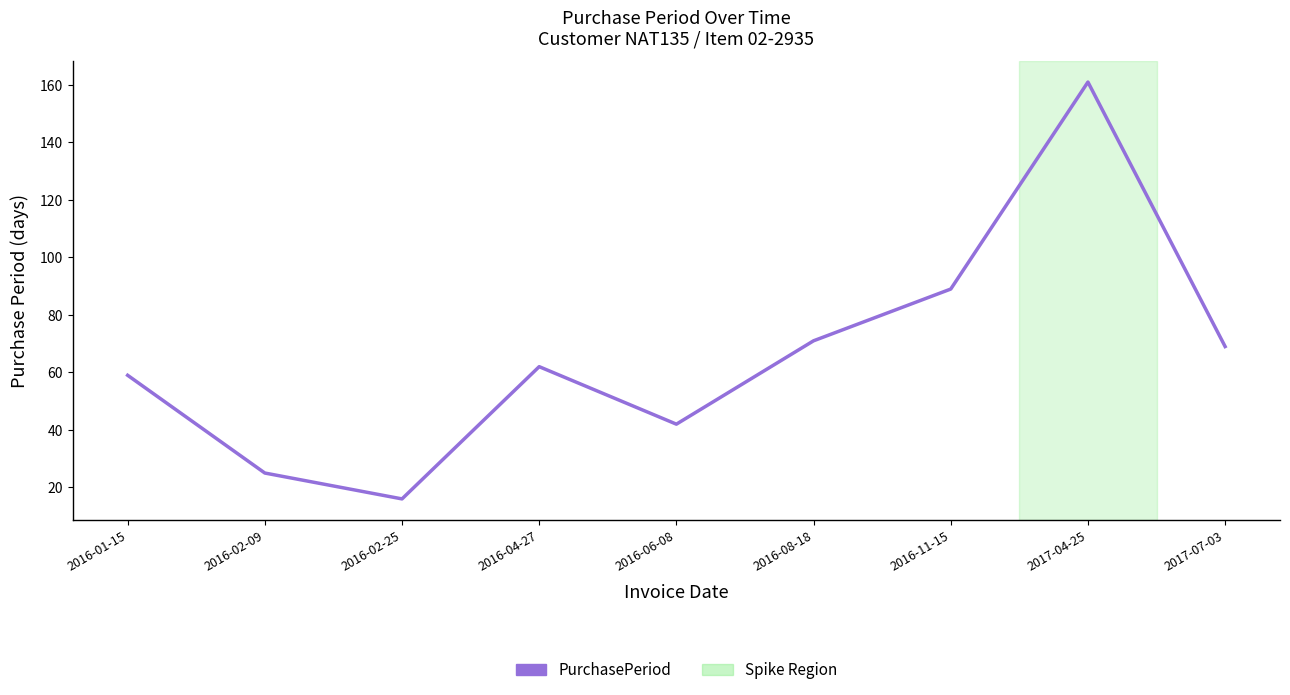

What is the sum of all values?

594